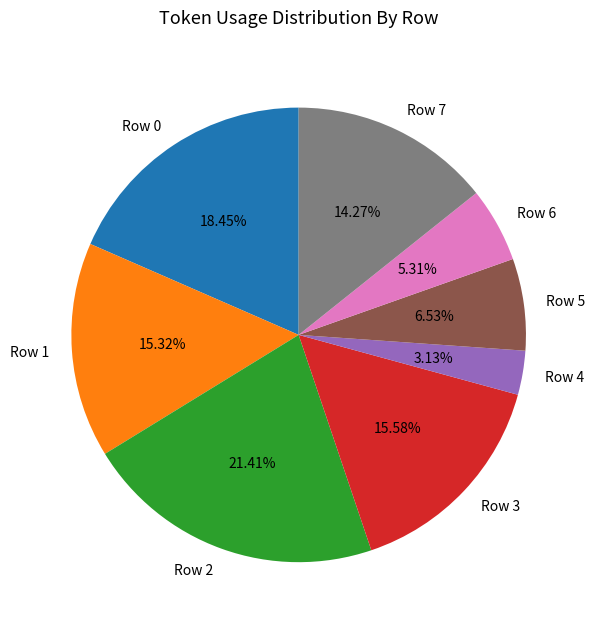

Which category has the biggest portion of the pie?

Row 2